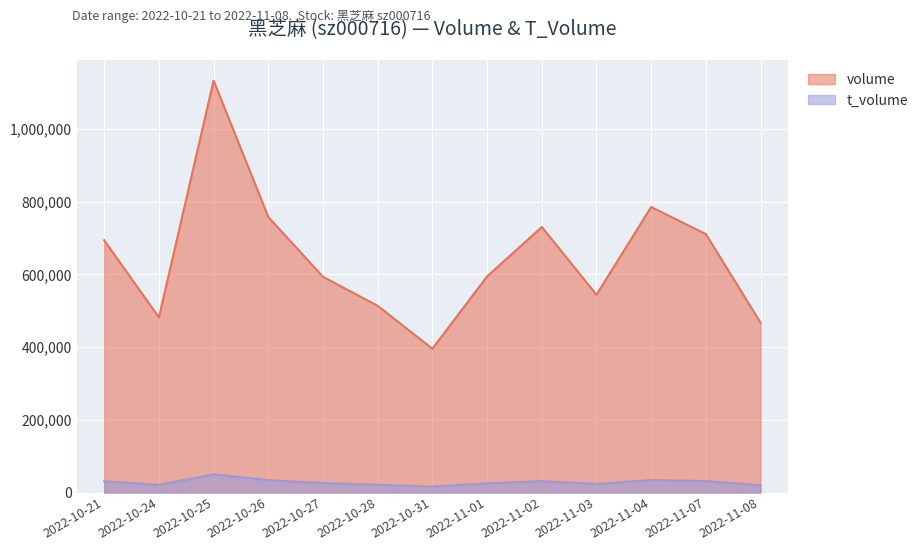

What is the difference between the volume values at 2022-10-27 and 2022-11-01?

1049